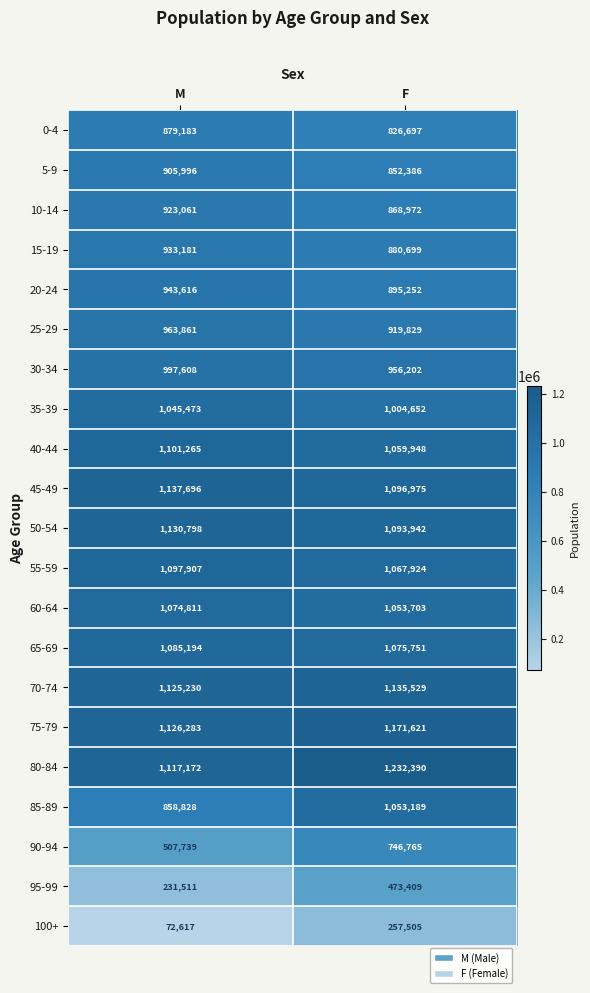

Rank the series by their maximum value, from lowest to highest.

100+, 95-99, 90-94, 0-4, 5-9, 10-14, 15-19, 20-24, 25-29, 30-34, 35-39, 85-89, 60-64, 65-69, 55-59, 40-44, 50-54, 70-74, 45-49, 75-79, 80-84